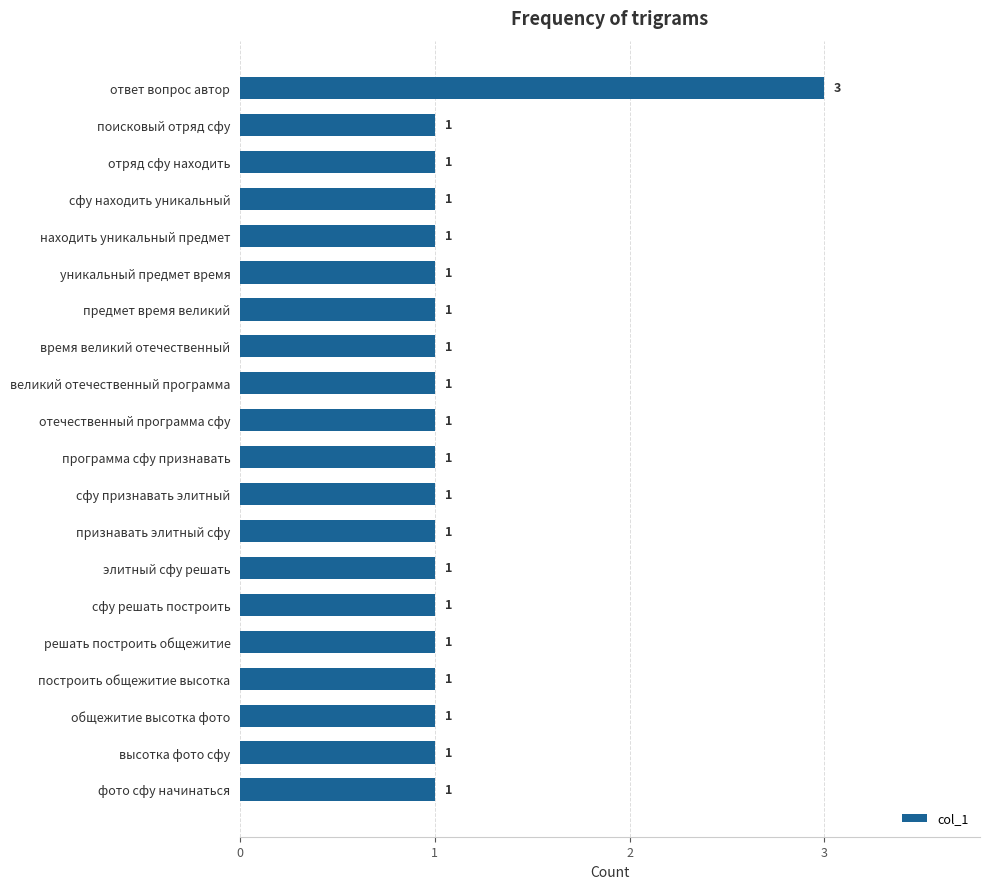

The value at ответ вопрос автор is 3. True or false?

True